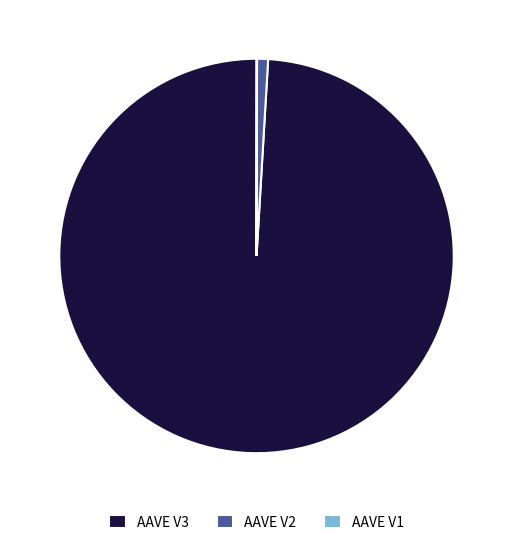

Which slice is the largest?

AAVE V3